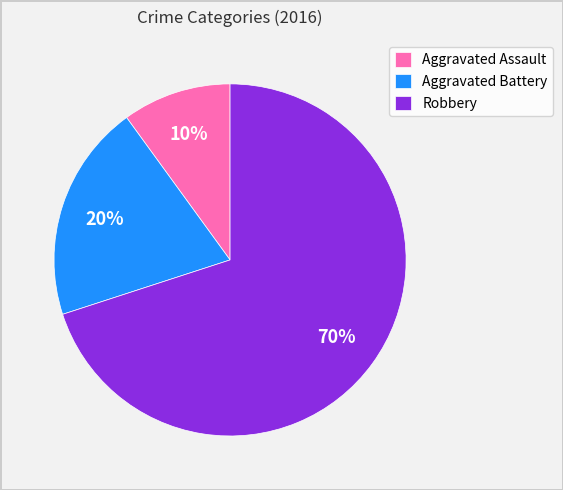

The Aggravated Battery slice represents 20% of the pie. True or false?

True